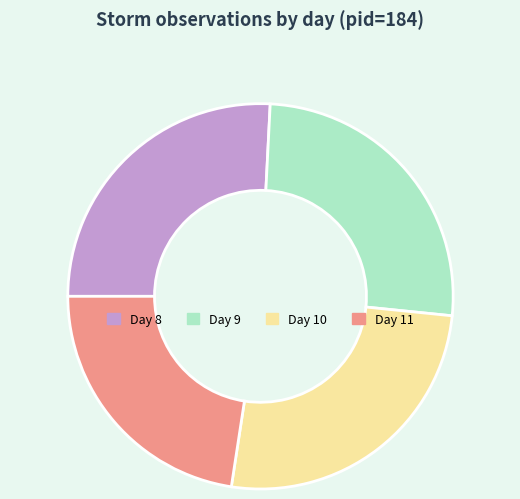

The Day 11 slice represents 23% of the pie. True or false?

True